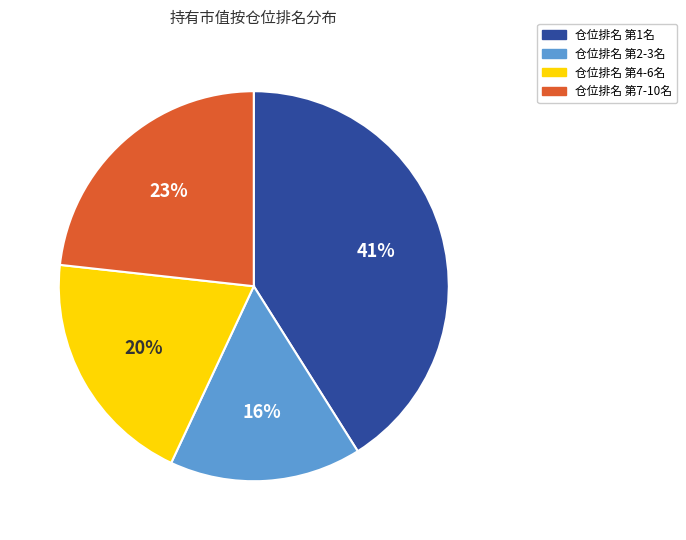

To the nearest percent, what is the difference between the largest and smallest slice percentages?

25%